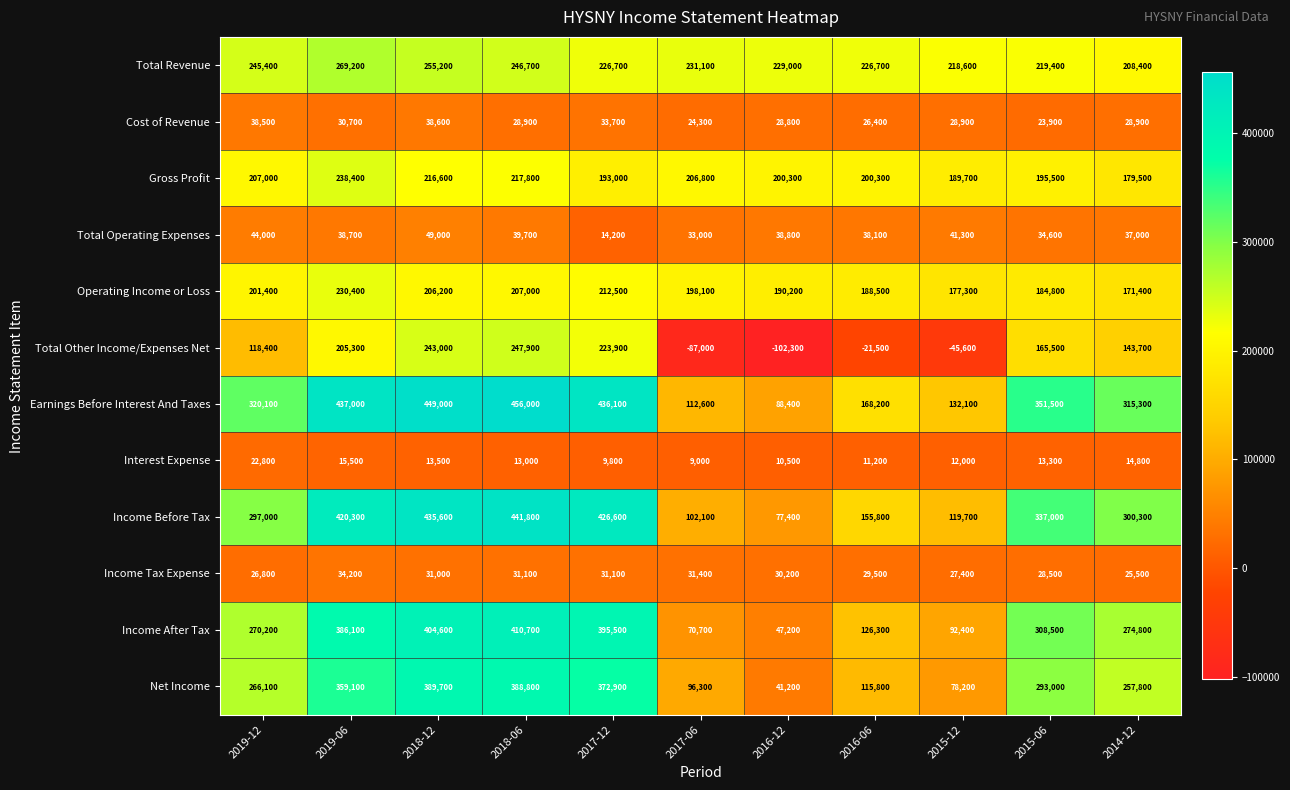

What is the difference between the second highest and minimum values in the Total Other Income/Expenses Net series?

345300